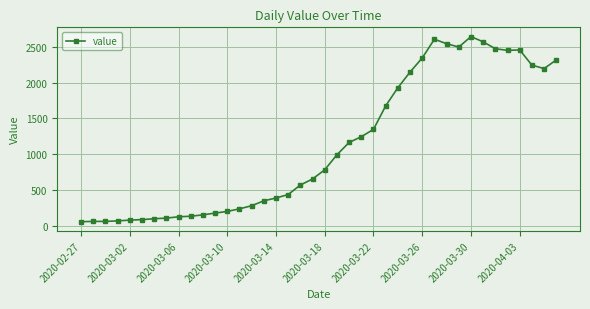

True or false: there are more than 1 points higher than both neighbors.

True